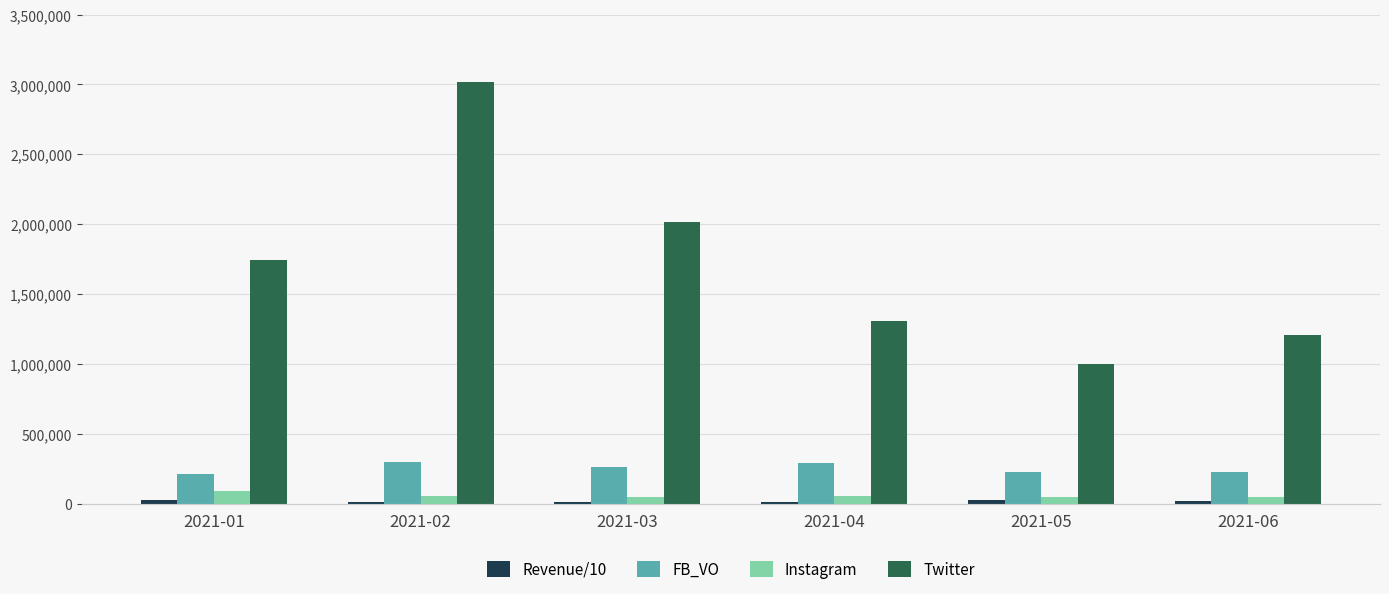

What is the sum of all Twitter values?

10291186.0